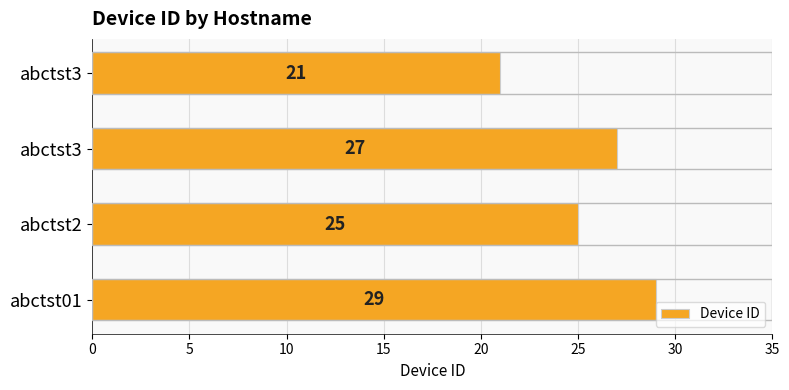

Are the bars horizontal?

Yes